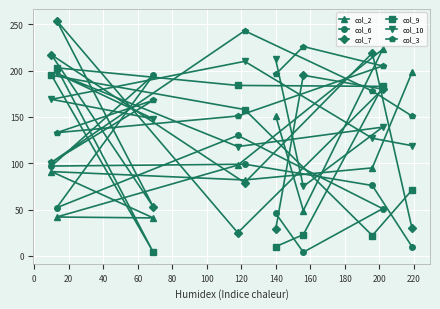

Which series has the widest spread of values?

col_7